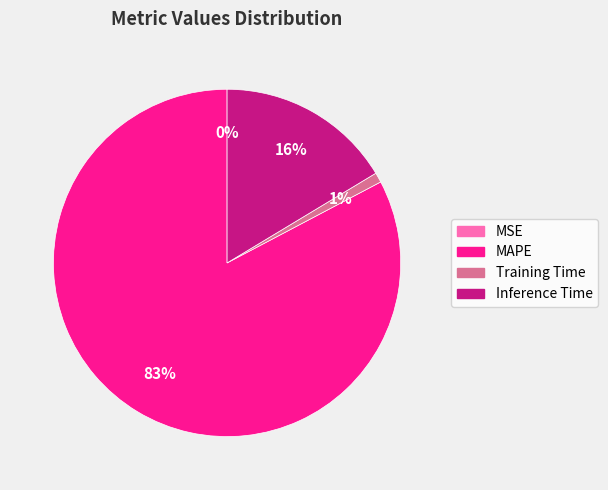

To the nearest percent, what is the average slice percentage?

25%